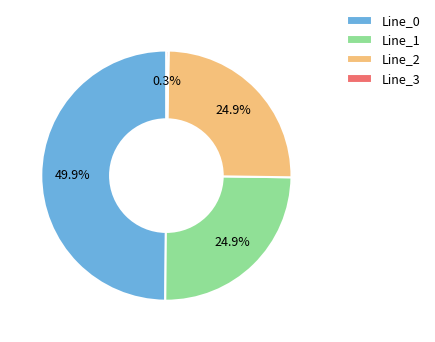

What is the smallest slice in the pie chart?

Line_3